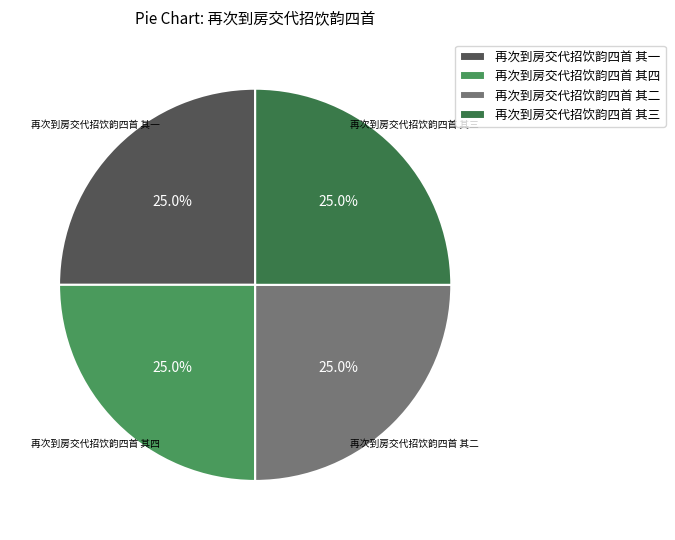

Does any single category account for the majority?

No